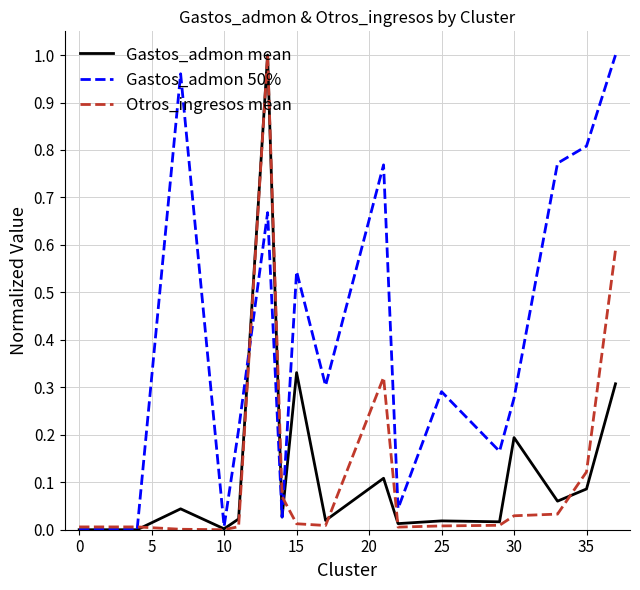

Which series has the widest spread of values?

Gastos_admon mean